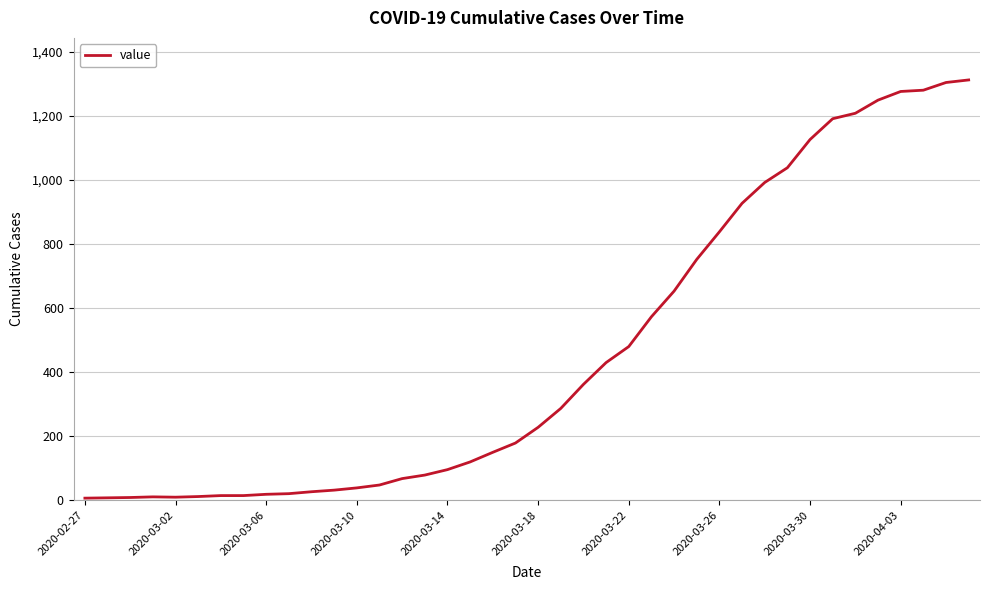

What is the difference between the maximum and minimum values?

1305